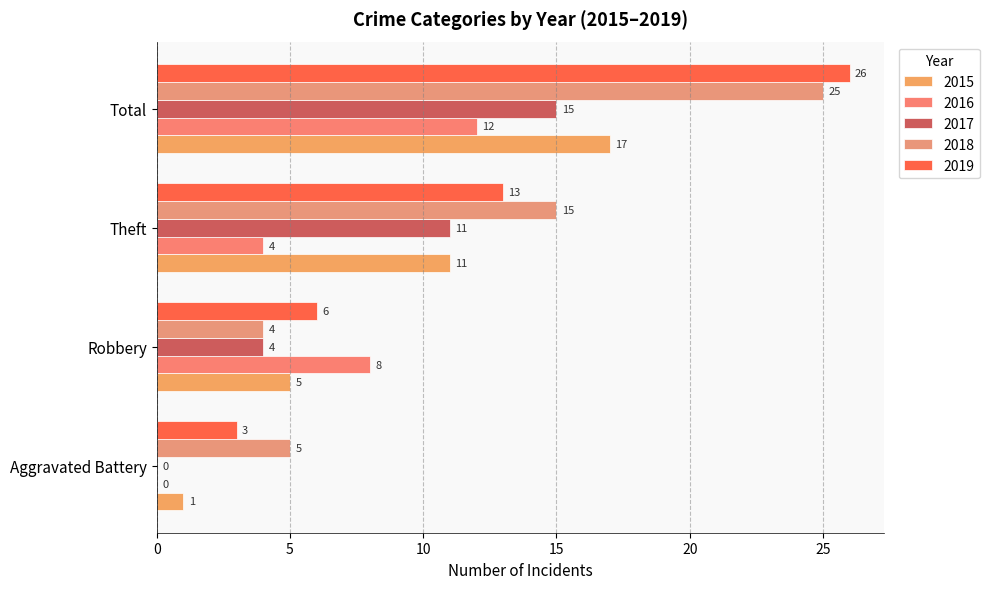

Reading left to right, extract all data points from this chart.

2015: Aggravated Battery=1	Robbery=5	Theft=11	Total=17
2016: Aggravated Battery=0	Robbery=8	Theft=4	Total=12
2017: Aggravated Battery=0	Robbery=4	Theft=11	Total=15
2018: Aggravated Battery=5	Robbery=4	Theft=15	Total=25
2019: Aggravated Battery=3	Robbery=6	Theft=13	Total=26